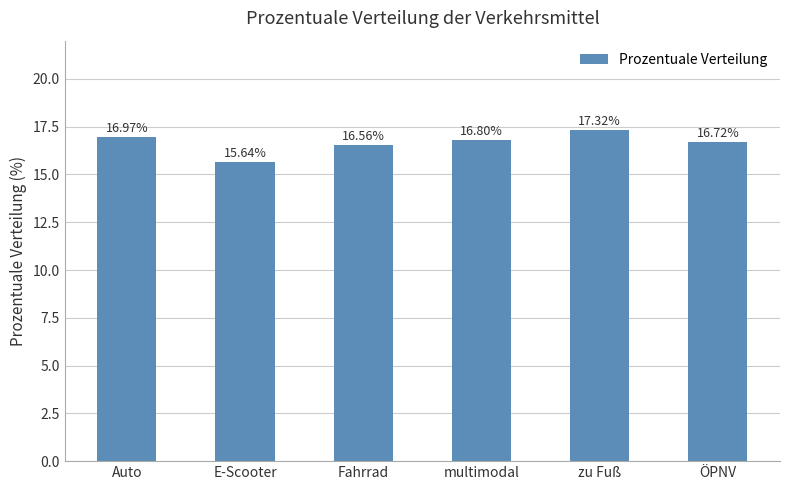

How many distinct data groups are displayed?

1